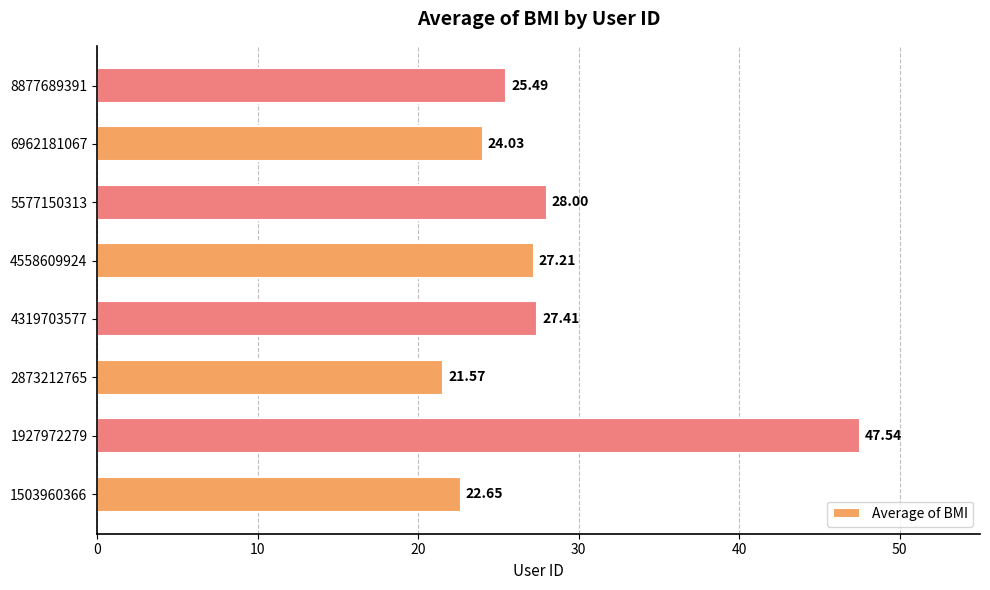

Rank the categories by value from lowest to highest.

2873212765, 1503960366, 6962181067, 8877689391, 4558609924, 4319703577, 5577150313, 1927972279